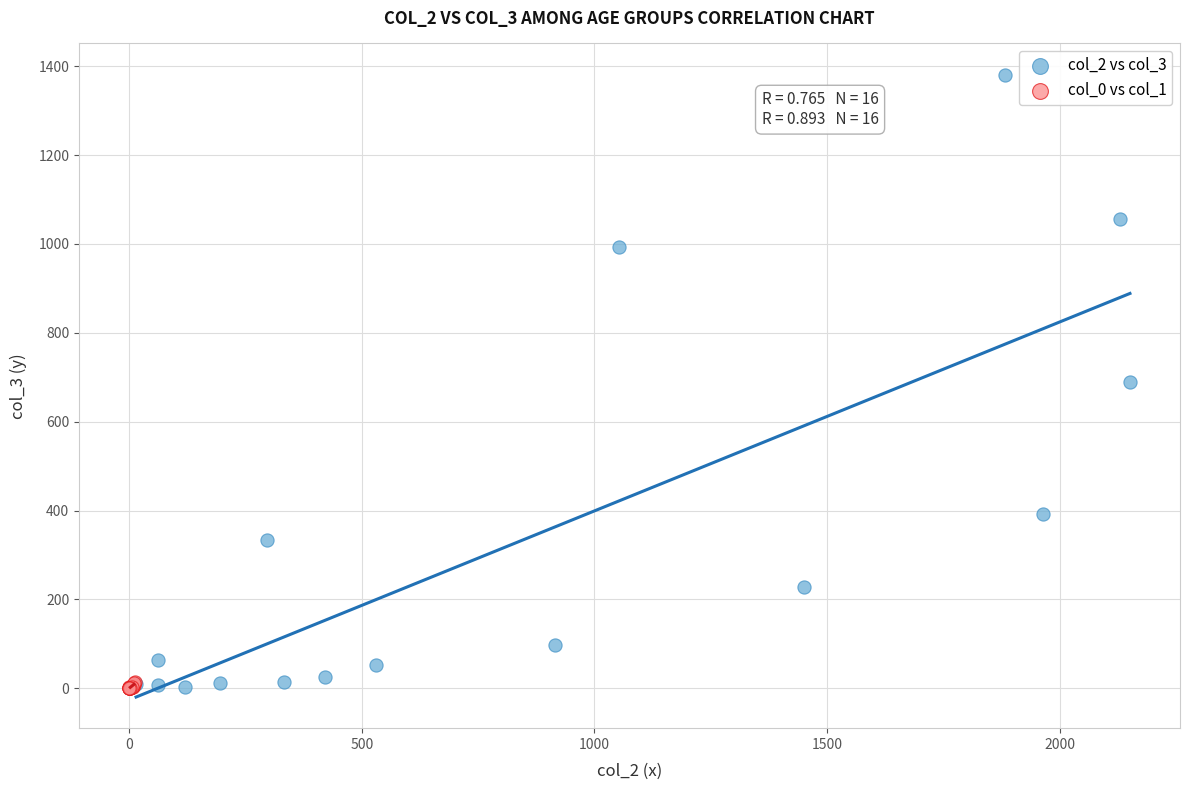

Which series has the widest spread of Y values?

col_2 vs col_3